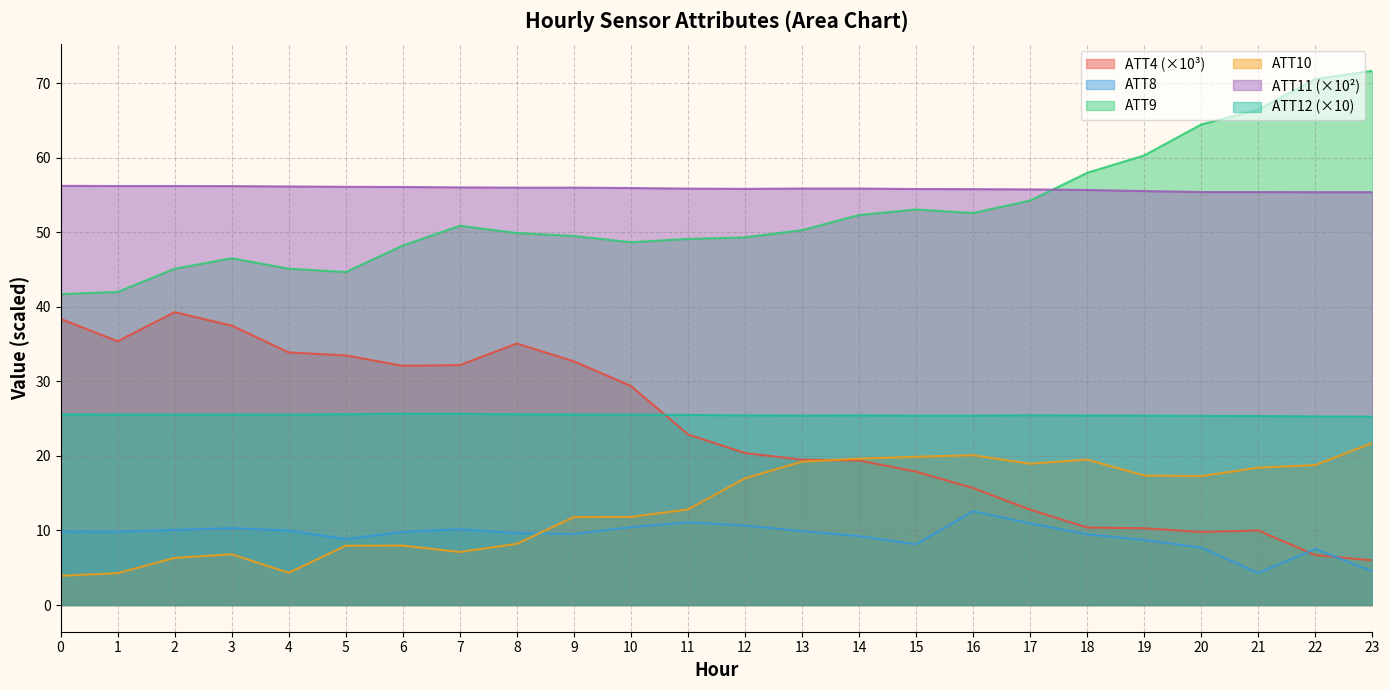

How many data points in ATT8 are less than 9?

7